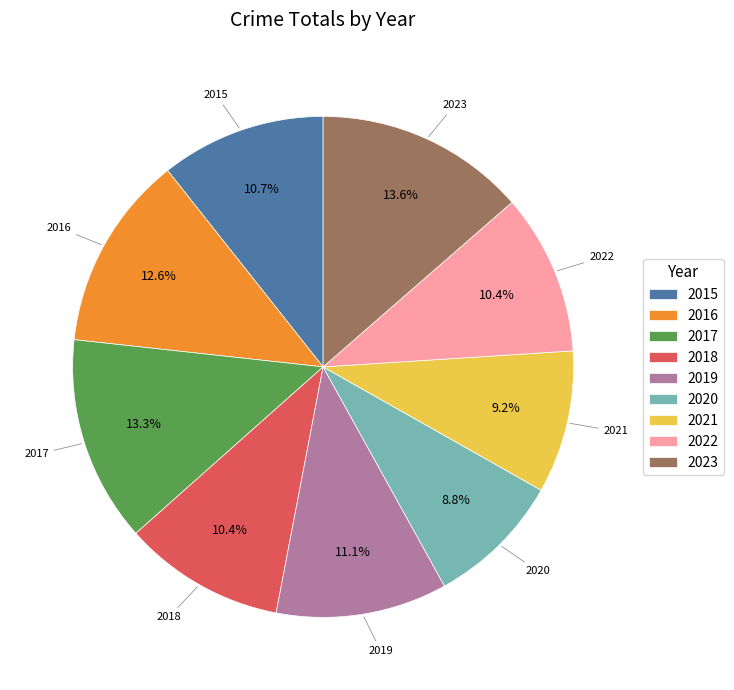

Does 2015 account for over 50% of the chart?

No